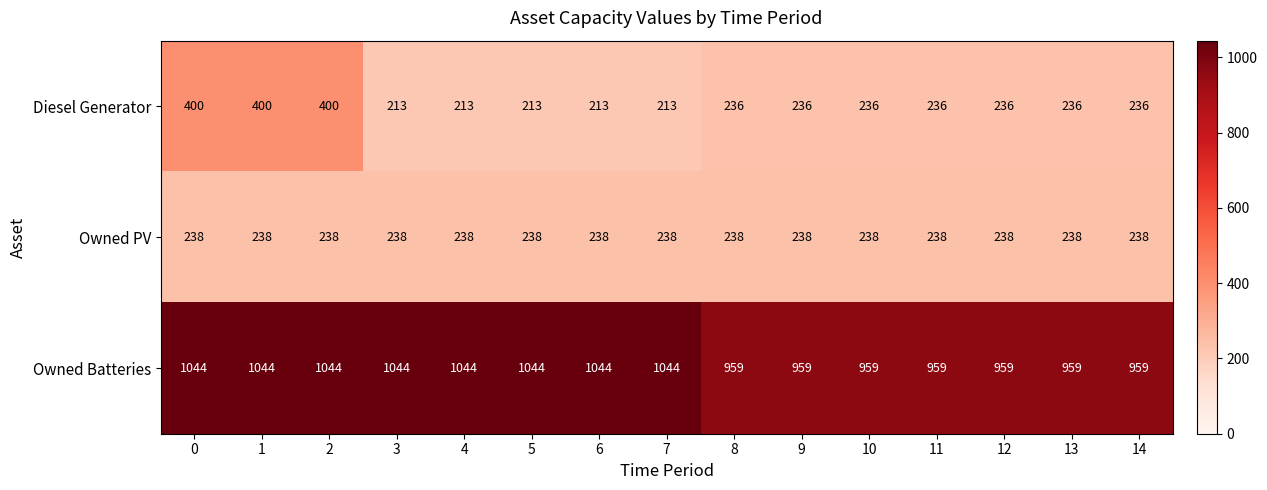

What value does the Owned Batteries series have at 11?

959